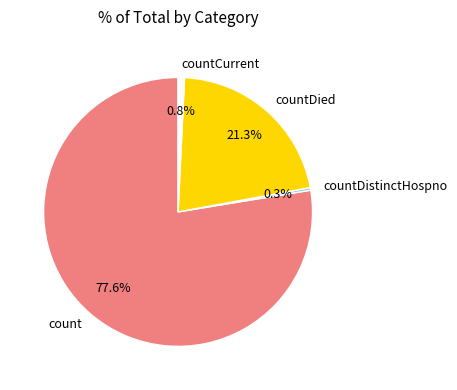

Which category has the biggest portion of the pie?

count